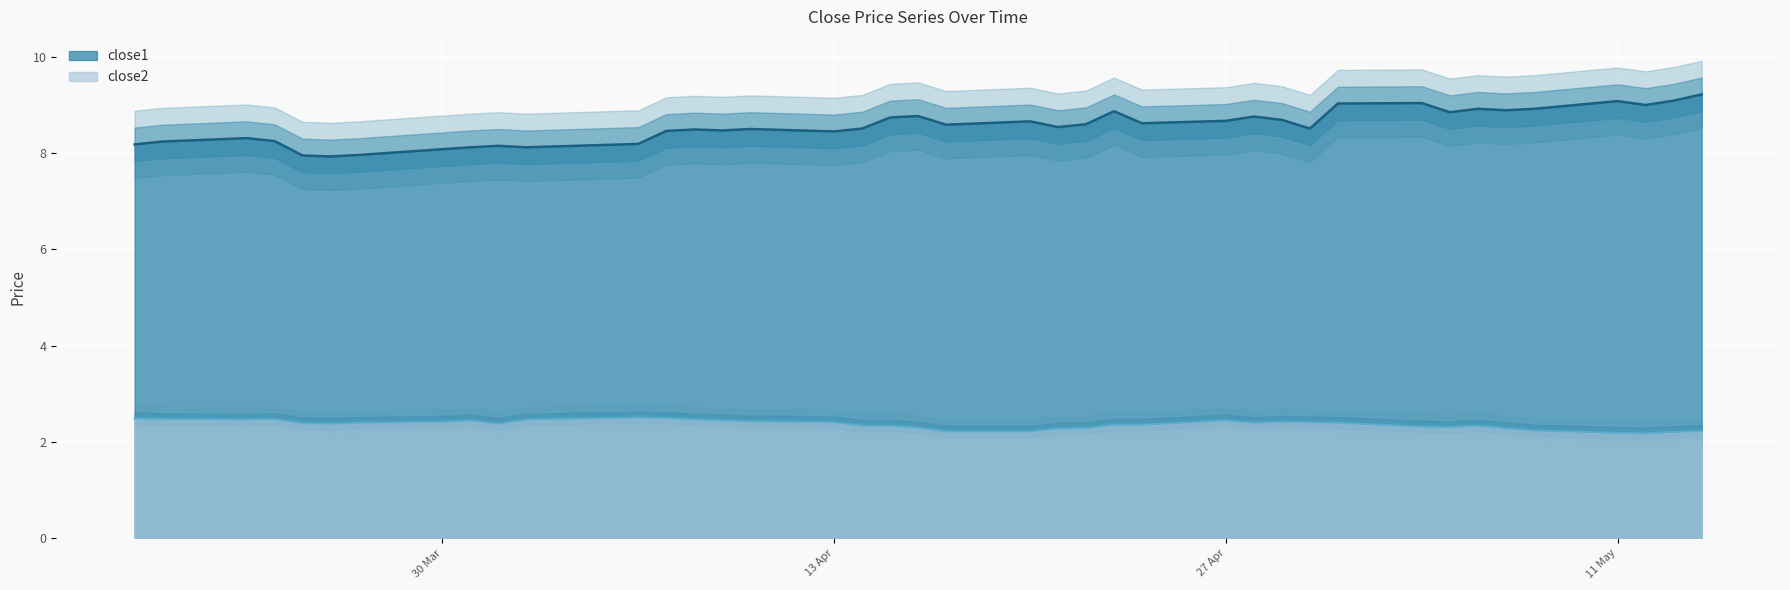

True or false: close1 and close2 intersect in this chart.

False